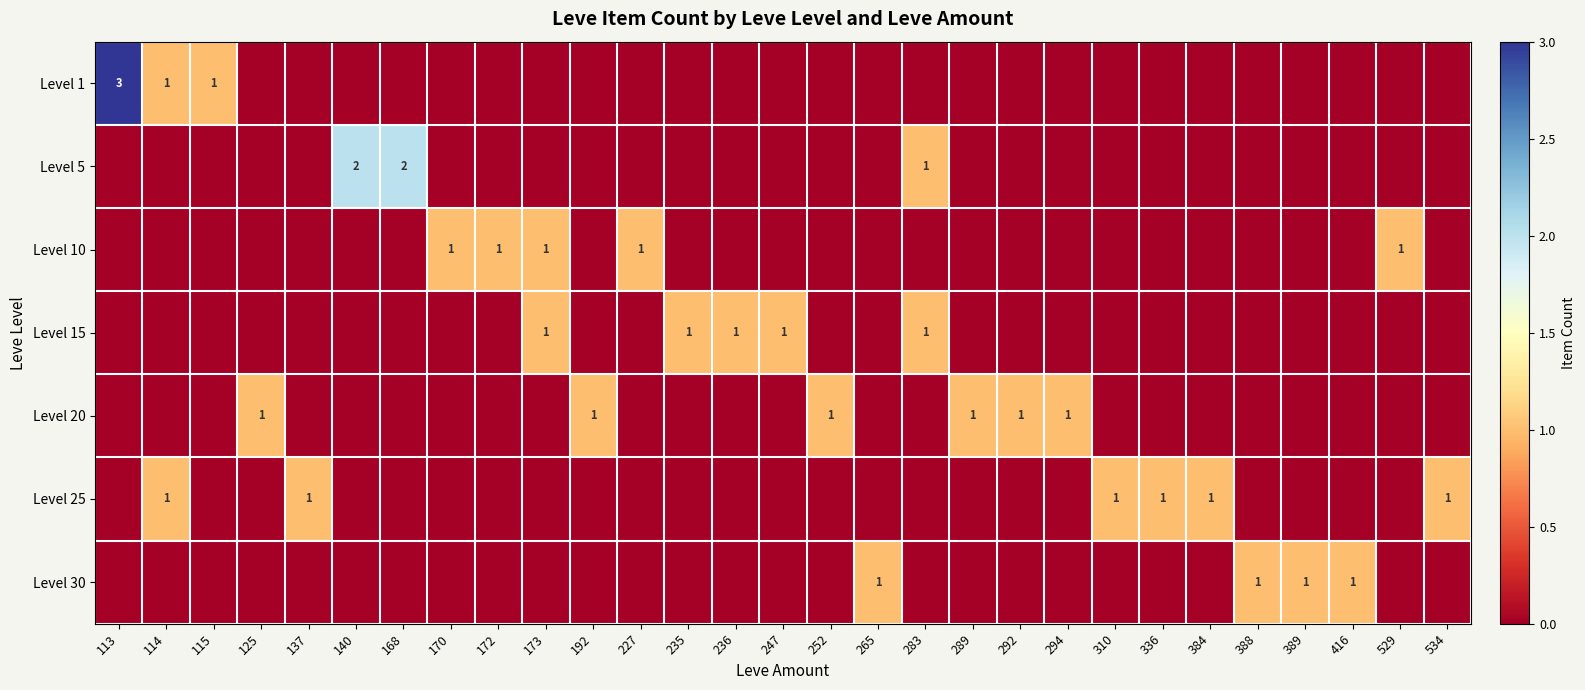

Where is Level 15 nearest to the value 0?

113